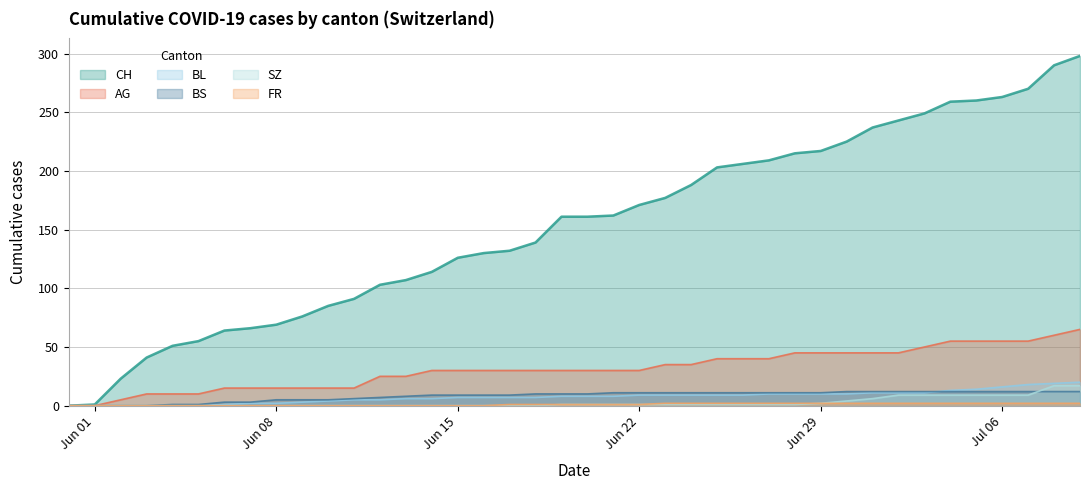

Which series has the largest total across all categories?

CH